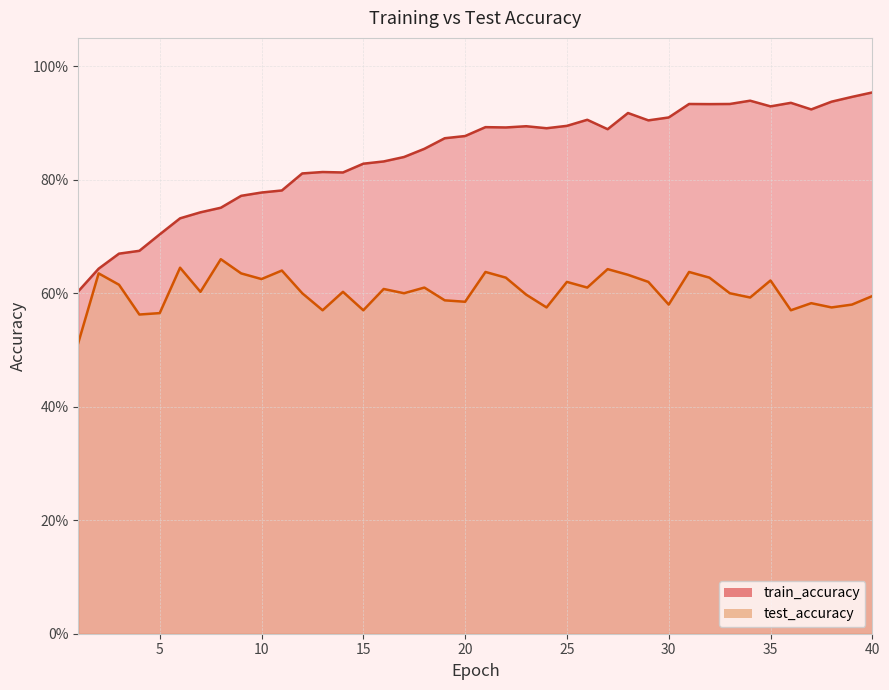

Does the chart display data point markers on the line(s)?

No